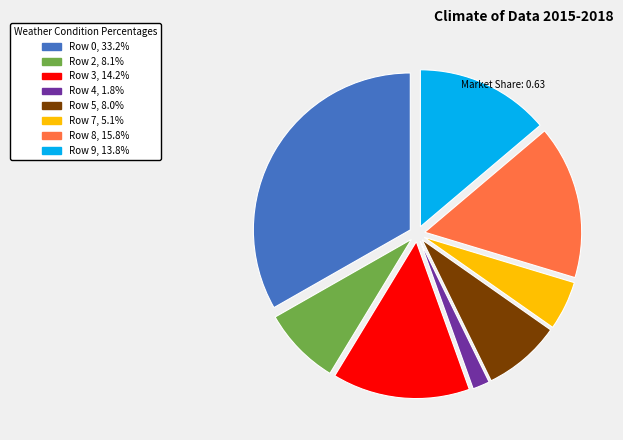

Is there a majority slice in this chart?

No